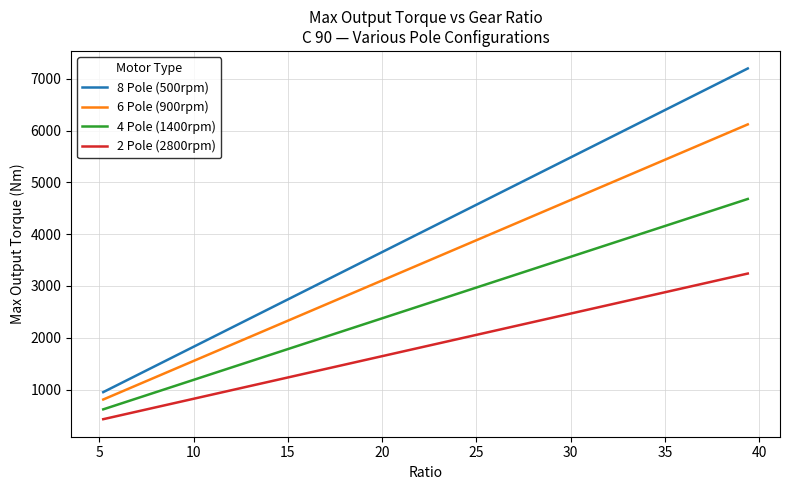

Rank the series by their average value, from lowest to highest.

2 Pole (2800rpm), 4 Pole (1400rpm), 6 Pole (900rpm), 8 Pole (500rpm)